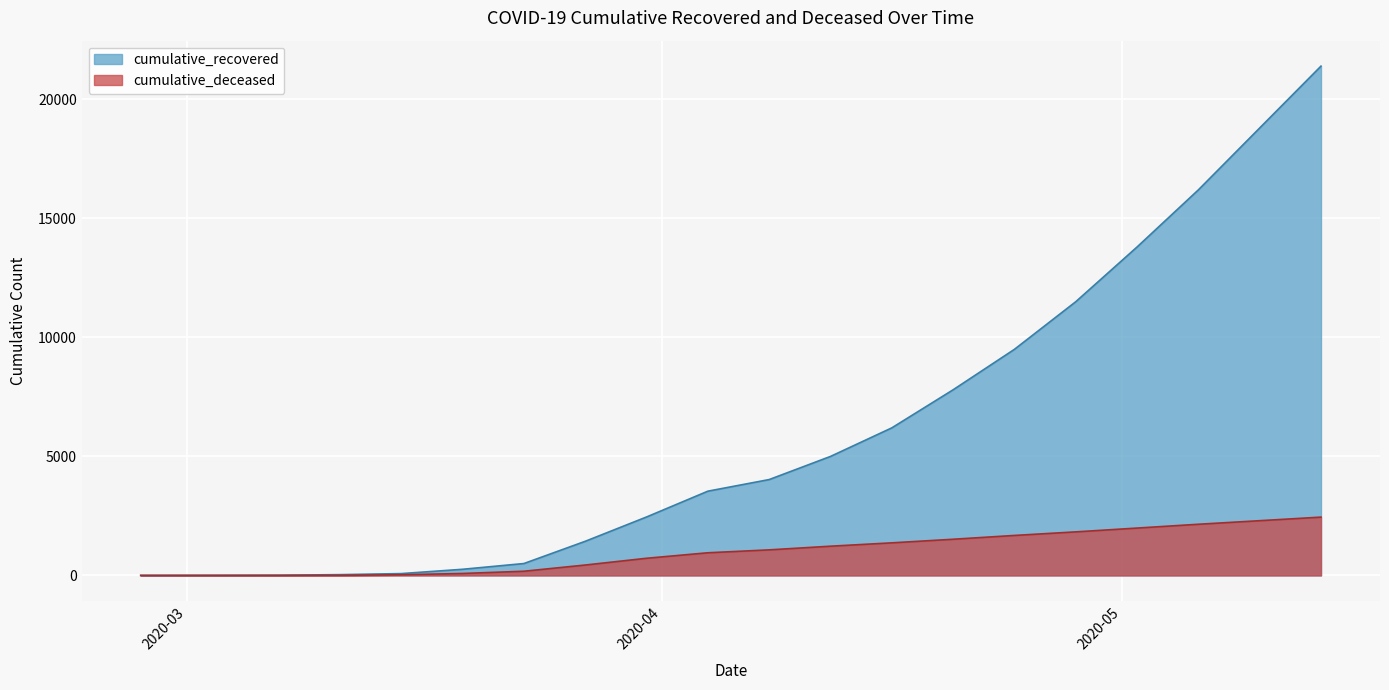

What is the sum of the values at 2020-03-29 and 2020-03-26?

9028